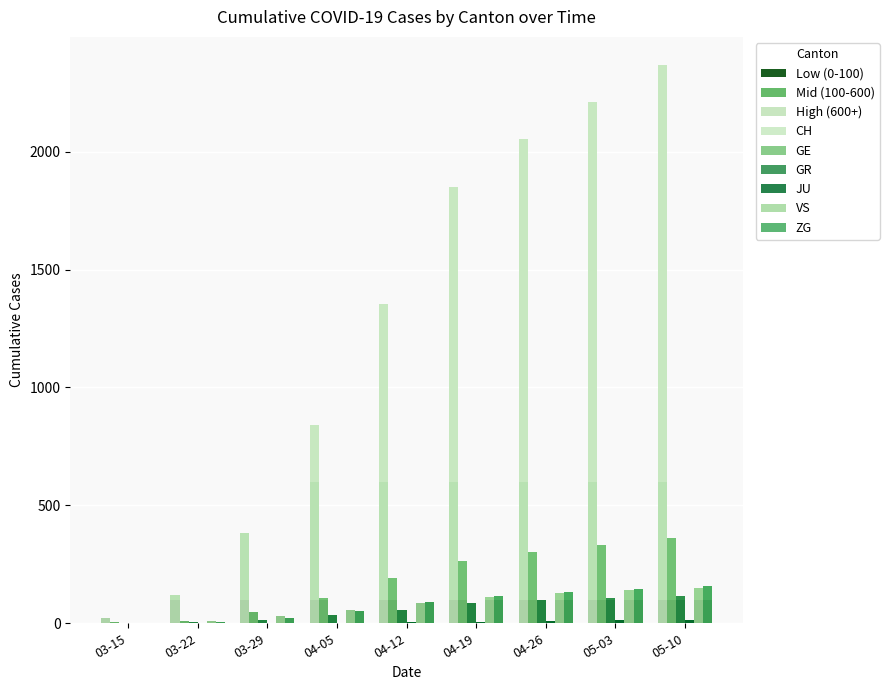

How many values in the GR series exceed 57?

4